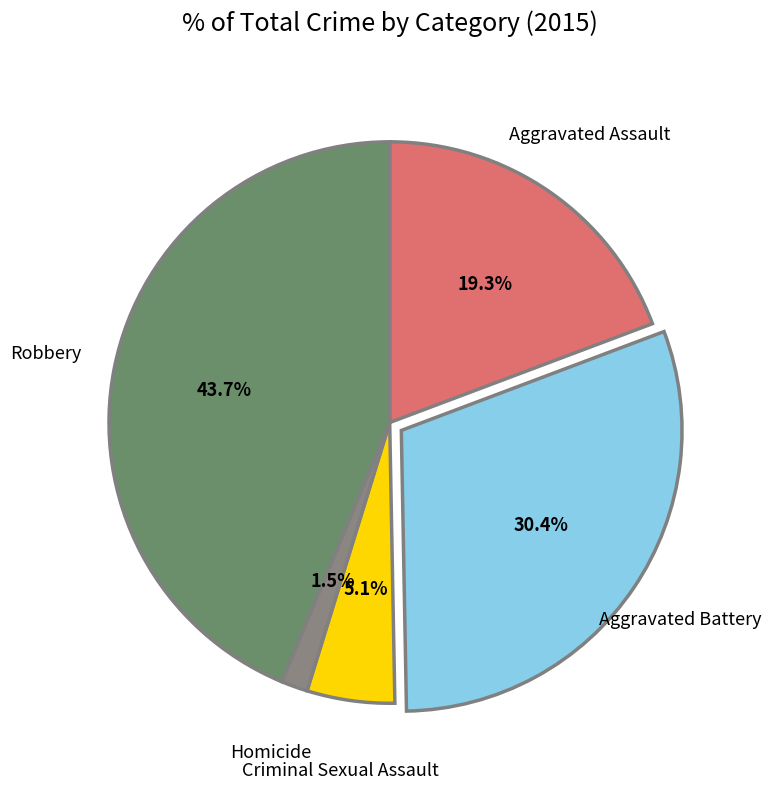

How many segments does this pie chart have?

5